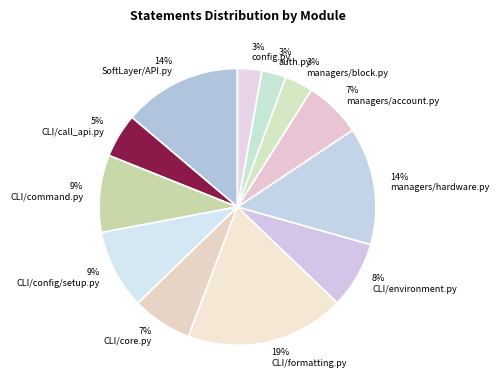

Approximately how many times larger is the value at 19% CLI/formatting.py compared to 14% managers/hardware.py?

1.4